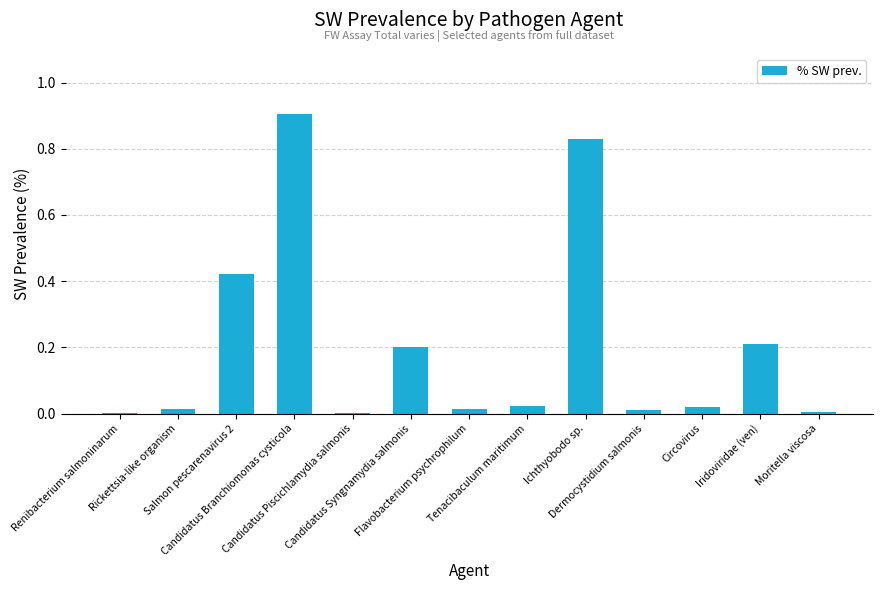

What is the change in value from Dermocystidium salmonis to Iridoviridae (ven)?

+0.2